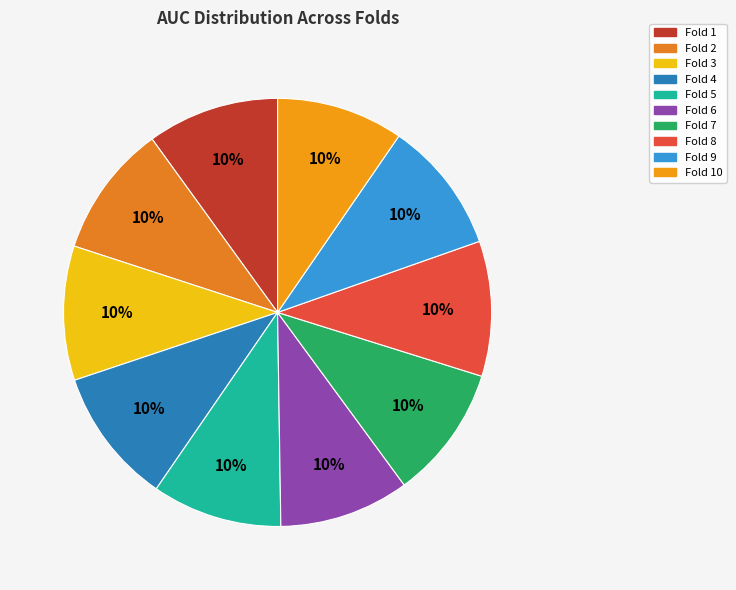

To the nearest percent, what is the average slice percentage?

10%